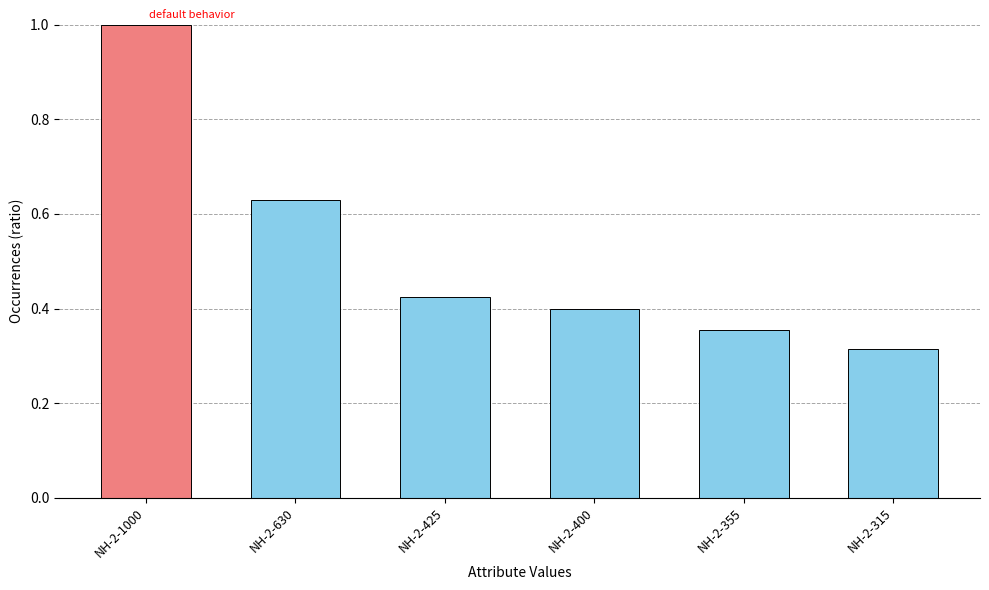

What is the sum of all values?

3.1